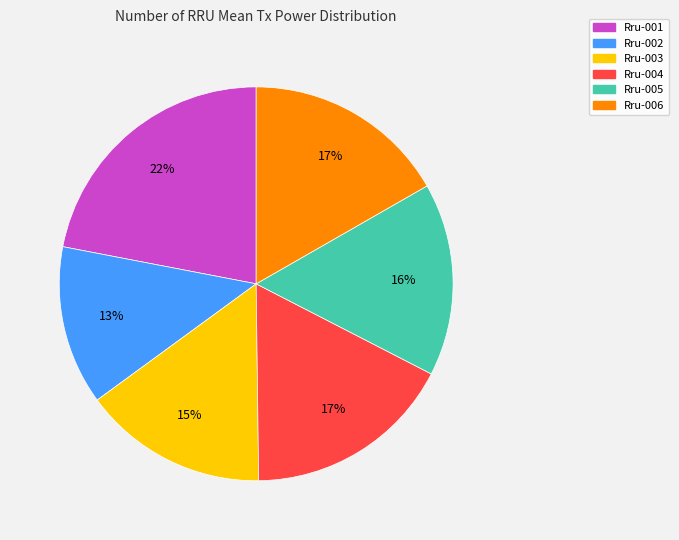

What is the largest slice in the pie chart?

Rru-001